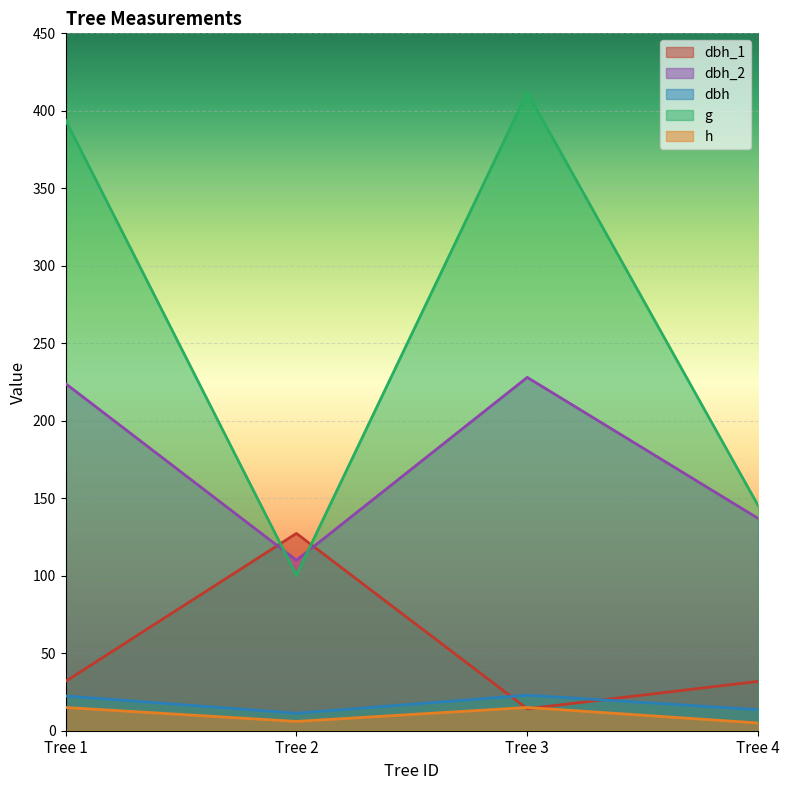

What is the difference between the second highest and second lowest values in the h series?

9.0